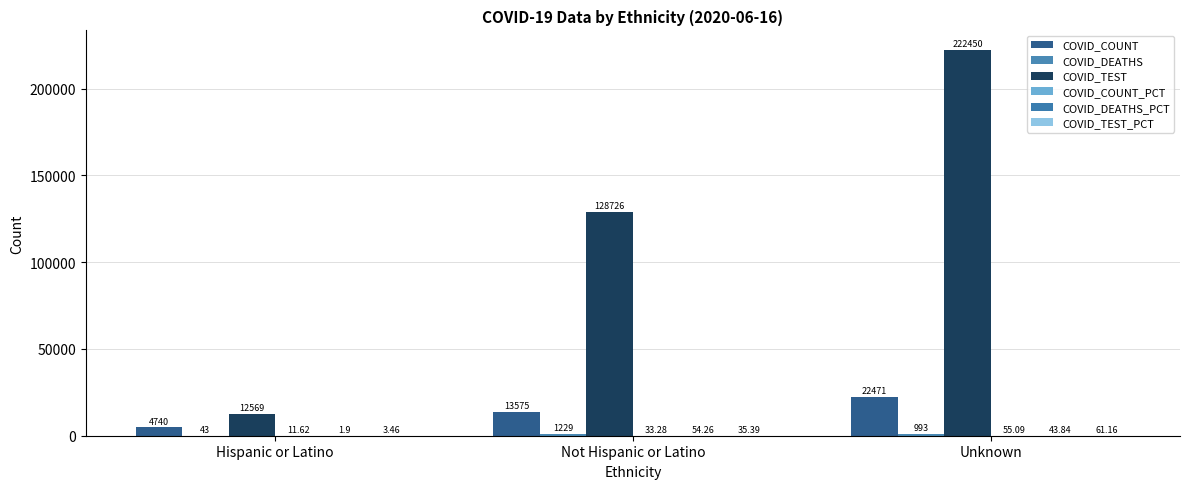

What is the total value across all series at Unknown?

246074.1